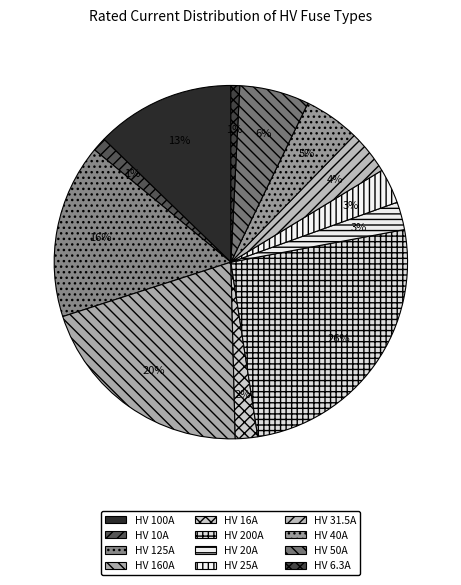

Which has a higher value, HV 16A or HV 50A?

HV 50A